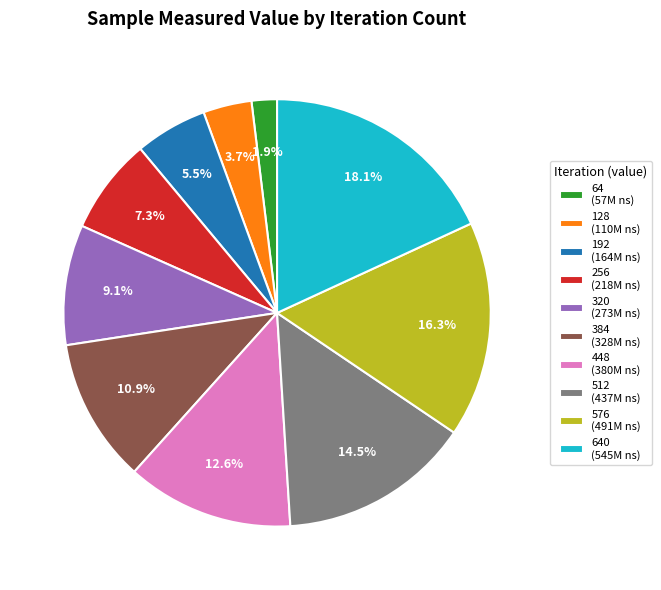

Is there any slice that represents more than half of the pie?

No